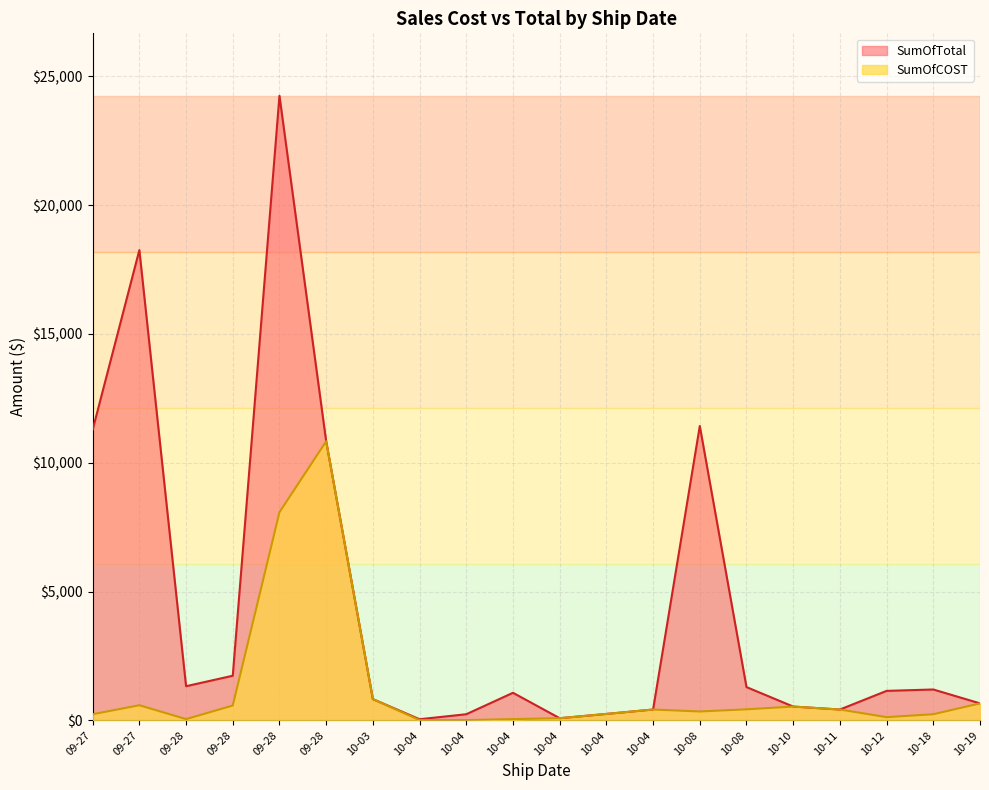

What is the sum of all SumOfTotal values?

87295.0